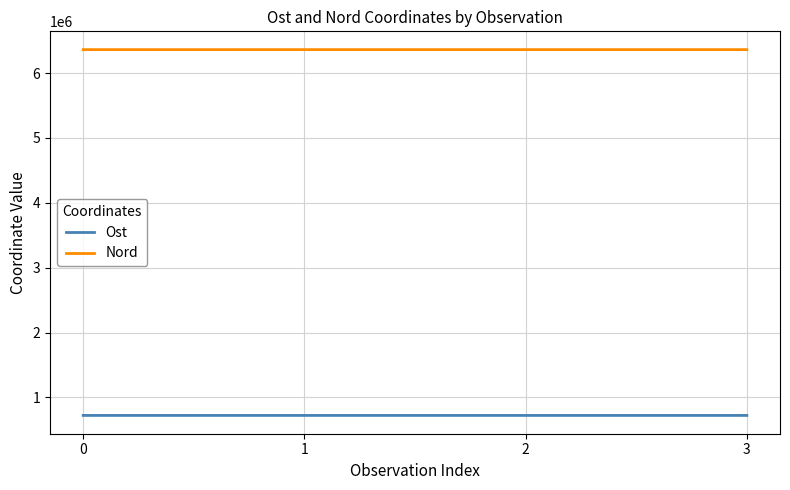

The Nord series shows 6361461.5 at 1. True or false?

True